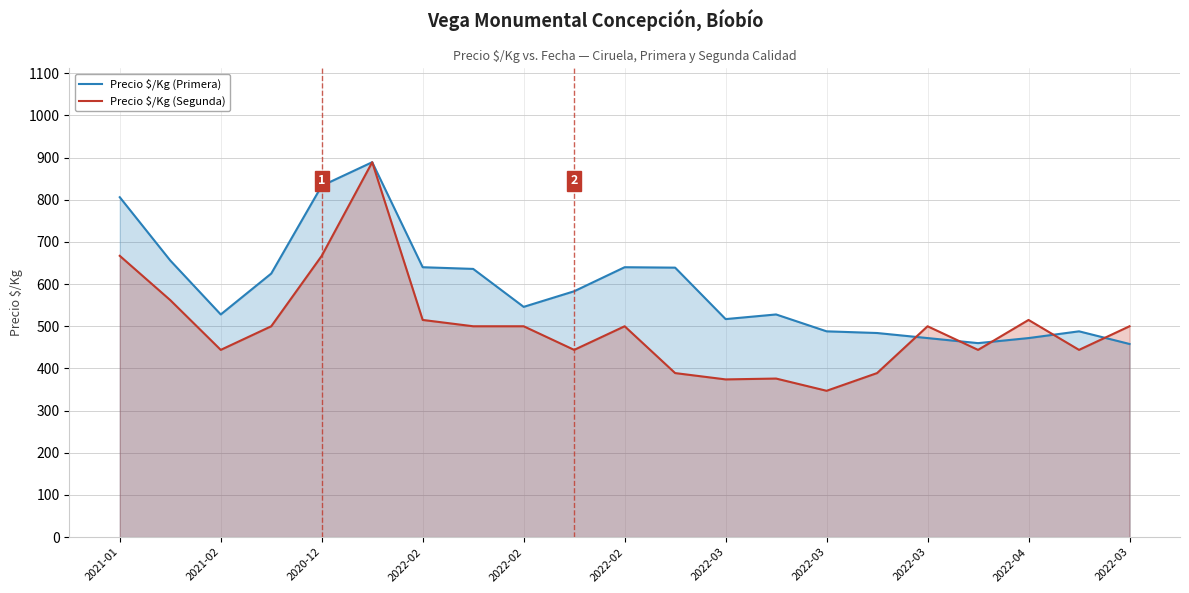

List the series in order of their peak value, lowest first.

Precio $/Kg (Primera), Precio $/Kg (Segunda)